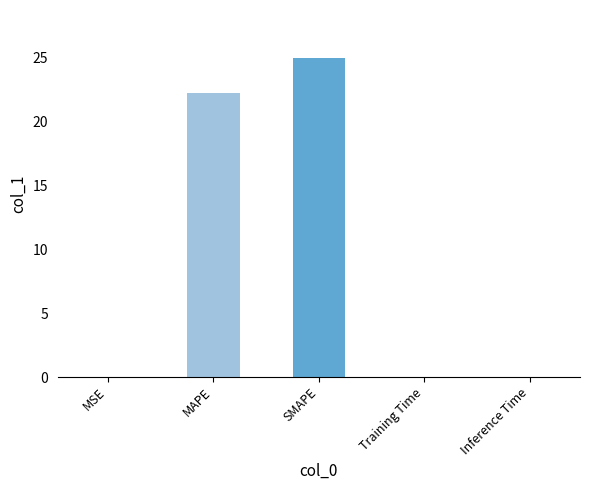

The value at Training Time is 0.0. True or false?

True